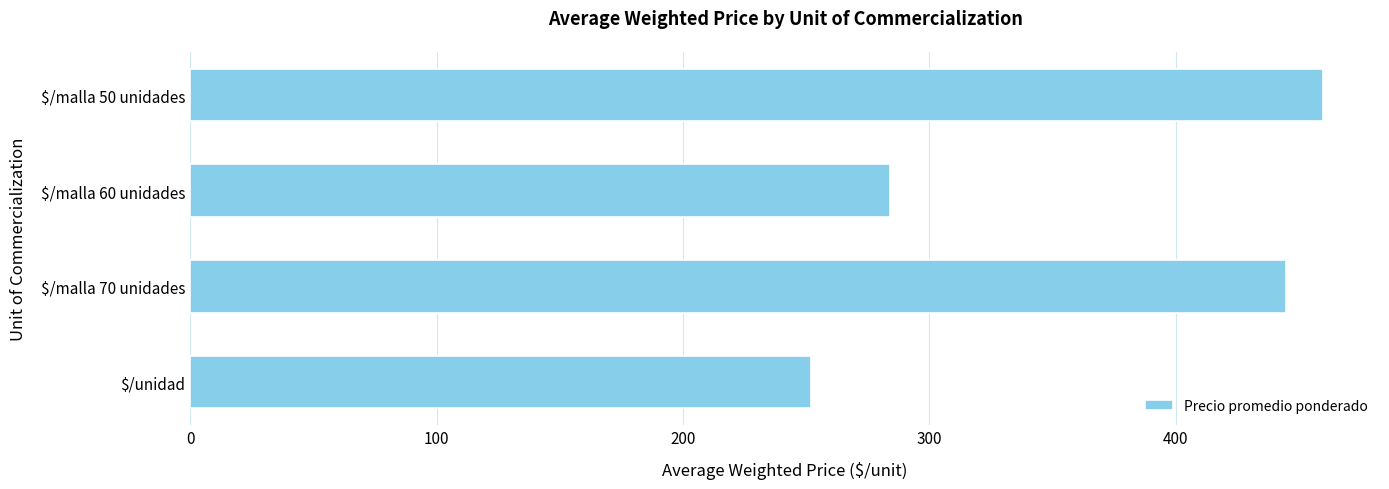

List the labels in order of value, smallest first.

$/unidad, $/malla 60 unidades, $/malla 70 unidades, $/malla 50 unidades